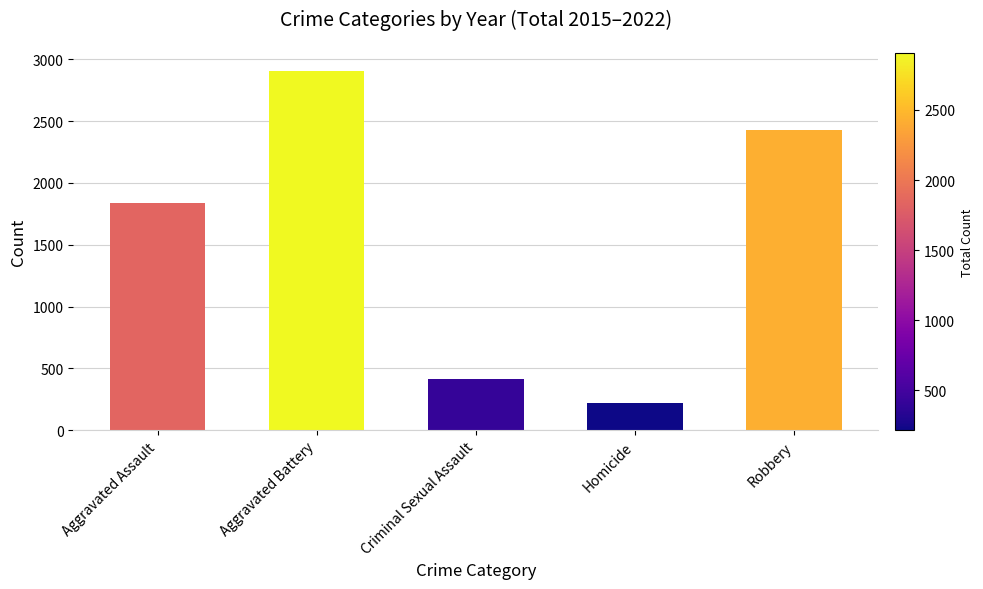

The value at Aggravated Assault is 1836. True or false?

True